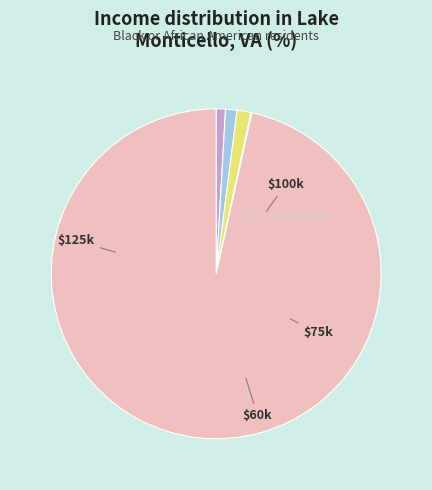

Is there any slice that represents more than half of the pie?

Yes